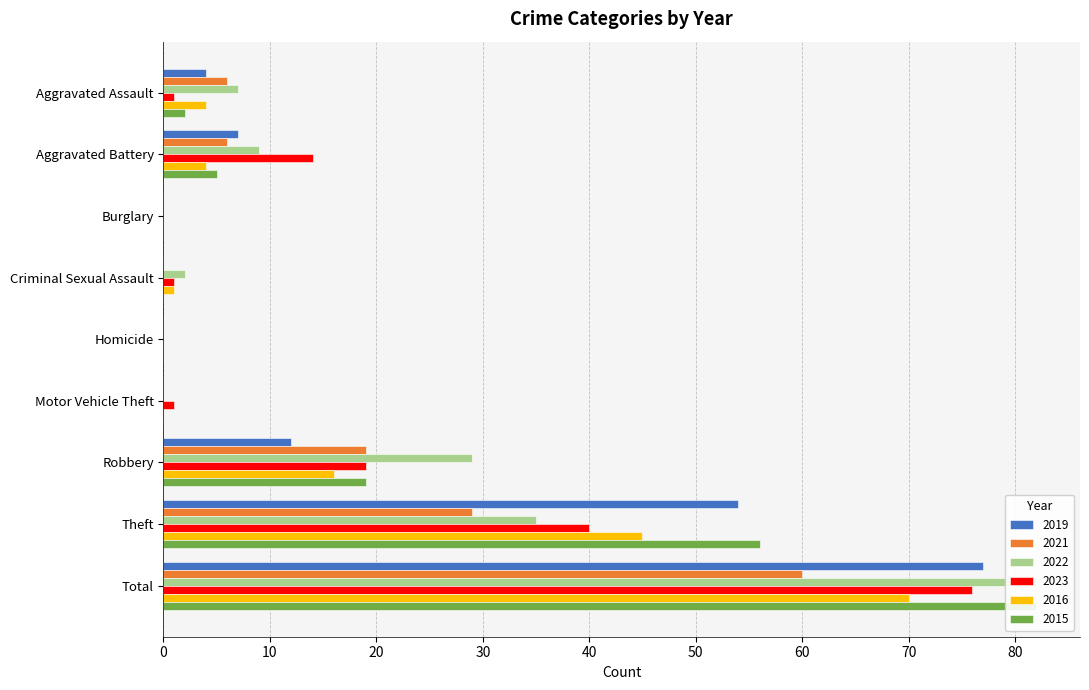

Which series has the widest spread of values?

2022